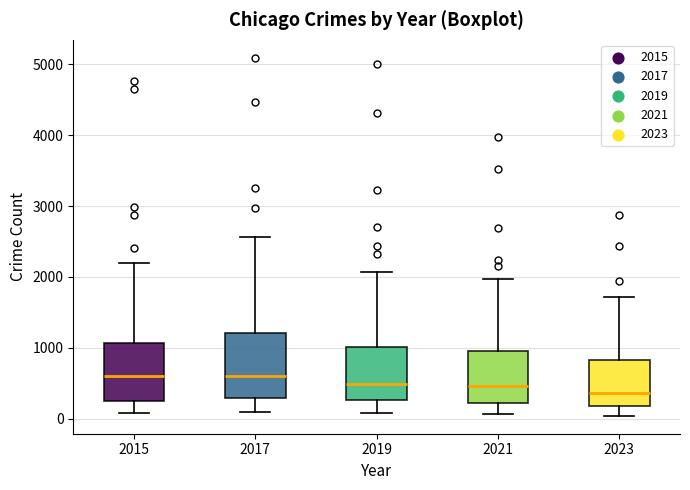

Where does the lower whisker of the box at x = 2017 end on the y-axis? The values are not printed on the chart, so give them approximately, as read against the axis.

100